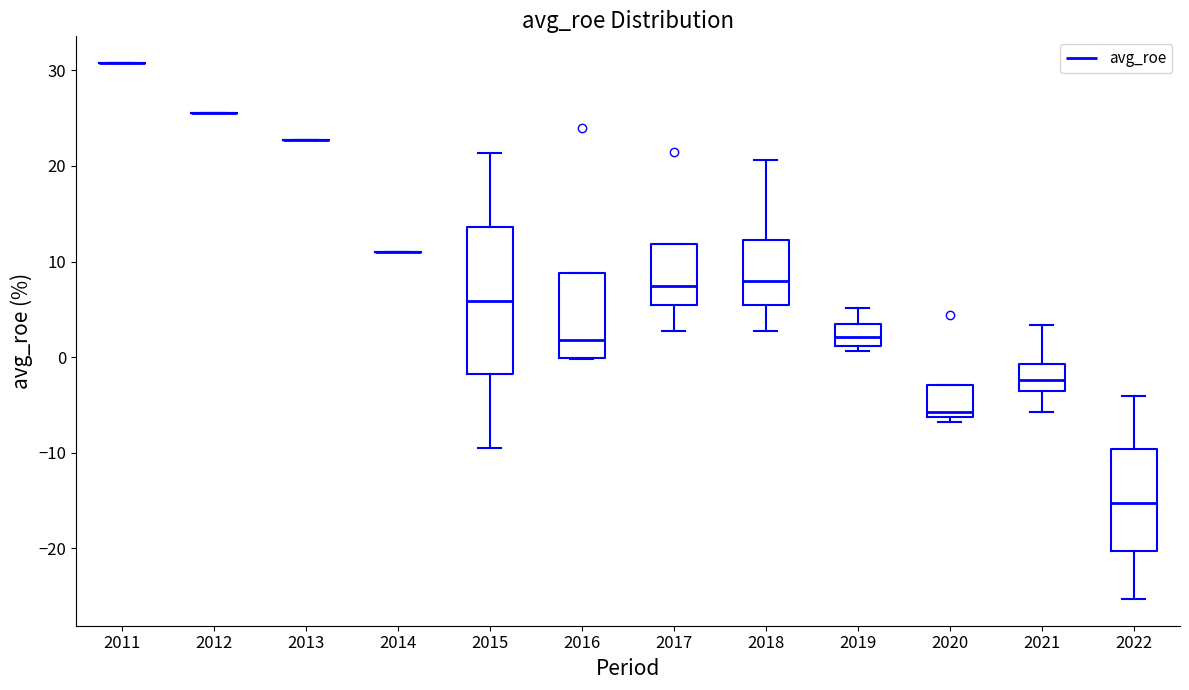

Reading left to right, transcribe this box plot: for each box, give where its median line is, the range the box spans, and where its two whiskers end, as read against the y-axis. The values are not printed on the chart, so give them approximately, as read against the axis.

2011: box collapsed to a line at 31, whiskers 31 to 31
2012: box collapsed to a line at 26, whiskers 26 to 26
2013: box collapsed to a line at 23, whiskers 23 to 23
2014: box collapsed to a line at 11, whiskers 11 to 11
2015: median 6, box -2 to 14, whiskers -10 to 21
2016: median 2, box 0 to 9, whiskers 0 to 9
2017: median 7, box 5 to 12, whiskers 3 to 12
2018: median 8, box 5 to 12, whiskers 3 to 21
2019: median 2, box 1 to 3, whiskers 1 (just below the box's lower edge) to 5
2020: median -6 (just above the box's lower edge), box -6 to -3, whiskers -7 to -3
2021: median -2, box -4 to -1, whiskers -6 to 3
2022: median -15, box -20 to -10, whiskers -25 to -4